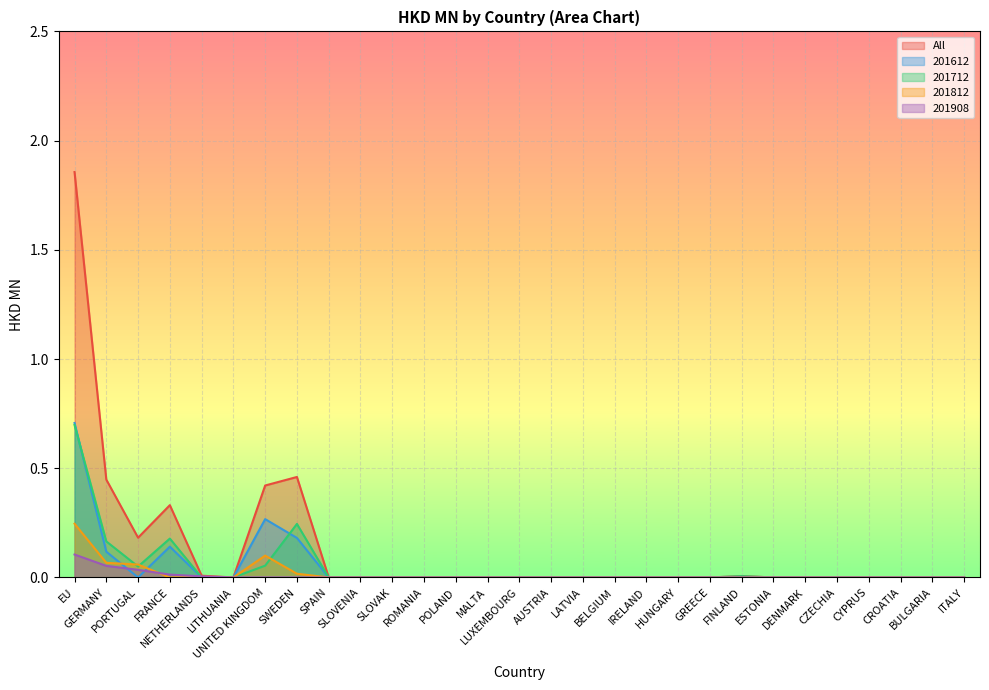

Reading left to right, extract all data points from this chart.

All: 1.9	0.4	0.2	0.3	0.0	0.0	0.4	0.5	0.0	0.0	0.0	0.0	0.0	0.0	0.0	0.0	0.0	0.0	0.0	0.0	0.0	0.0	0.0	0.0	0.0	0.0	0.0	0.0	0.0
201612: 0.7	0.1	0.0	0.1	0.0	0.0	0.3	0.2	0.0	0.0	0.0	0.0	0.0	0.0	0.0	0.0	0.0	0.0	0.0	0.0	0.0	0.0	0.0	0.0	0.0	0.0	0.0	0.0	0.0
201712: 0.7	0.2	0.1	0.2	0.0	0.0	0.1	0.2	0.0	0.0	0.0	0.0	0.0	0.0	0.0	0.0	0.0	0.0	0.0	0.0	0.0	0.0	0.0	0.0	0.0	0.0	0.0	0.0	0.0
201812: 0.2	0.1	0.1	0.0	0.0	0.0	0.1	0.0	0.0	0.0	0.0	0.0	0.0	0.0	0.0	0.0	0.0	0.0	0.0	0.0	0.0	0.0	0.0	0.0	0.0	0.0	0.0	0.0	0.0
201908: 0.1	0.1	0.0	0.0	0.0	0.0	0.0	0.0	0.0	0.0	0.0	0.0	0.0	0.0	0.0	0.0	0.0	0.0	0.0	0.0	0.0	0.0	0.0	0.0	0.0	0.0	0.0	0.0	0.0